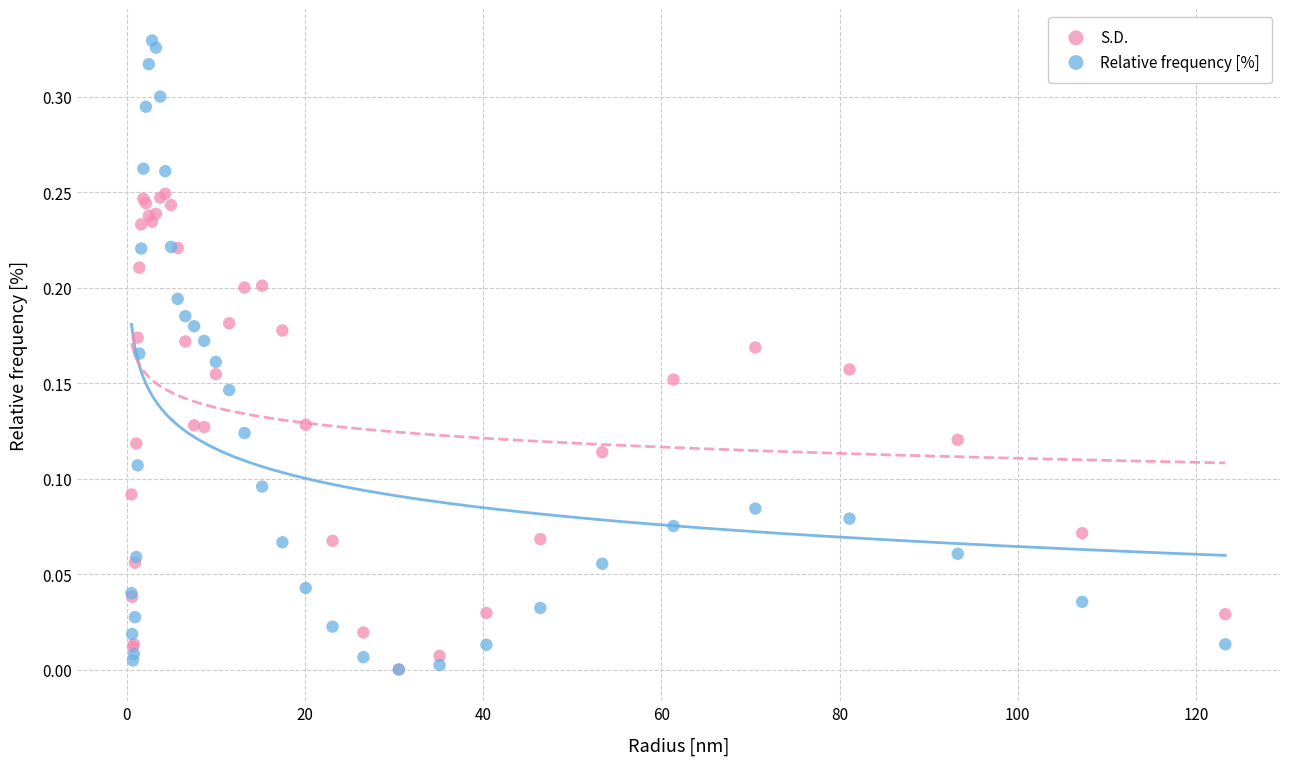

What are all the series names shown in the legend?

S.D., Relative frequency [%]